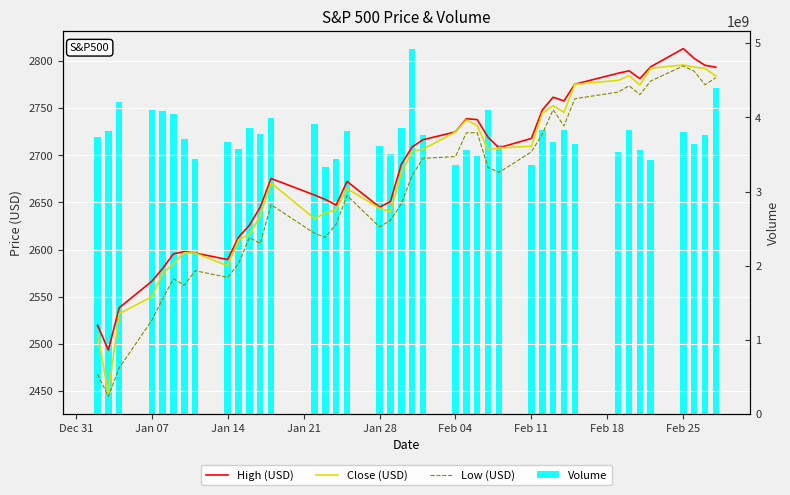

Which series has the widest spread of values?

Volume